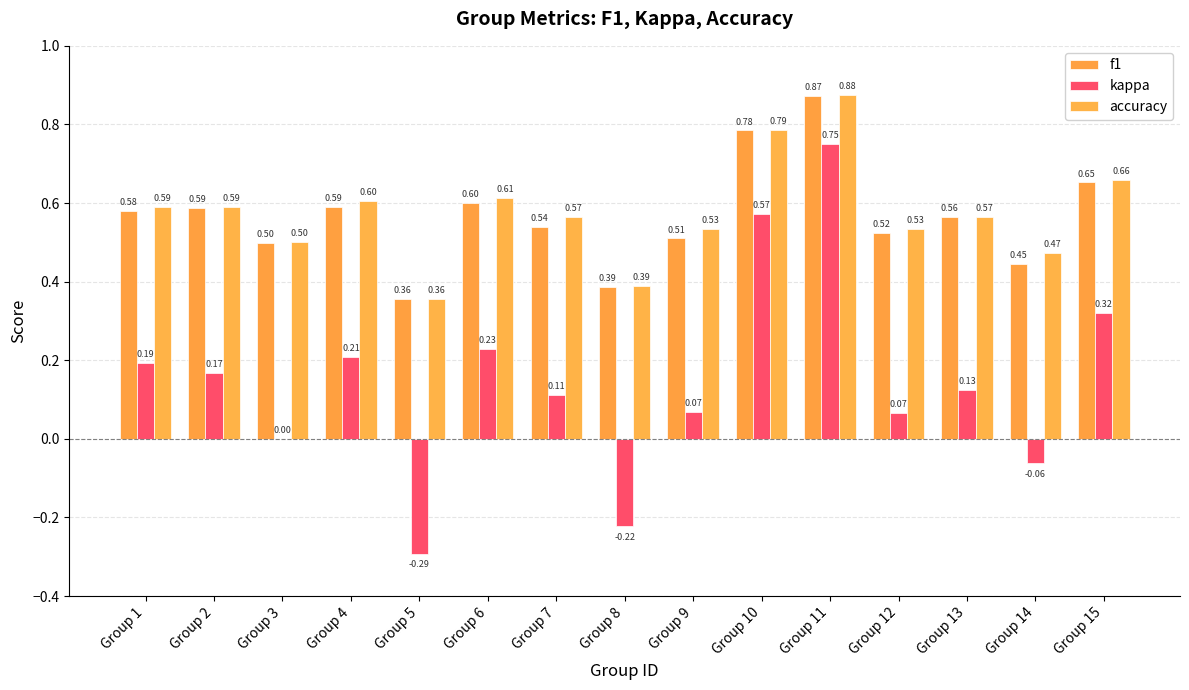

What is the value of the kappa bar at the 8th from the left?

-0.2